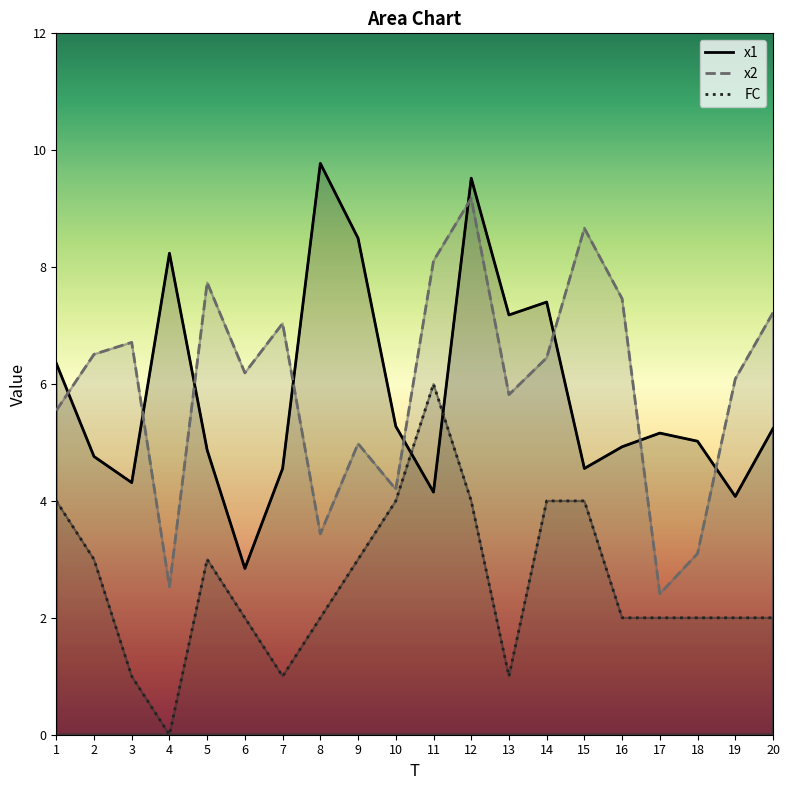

True or false: x2 has a value of 4.0 at 13.

False